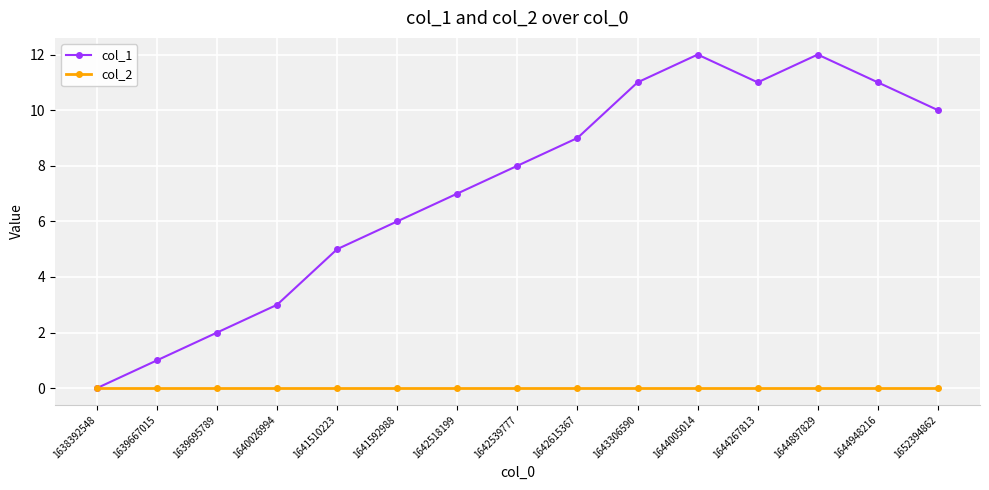

At 1641510223, list the series in order from largest to smallest.

col_1, col_2